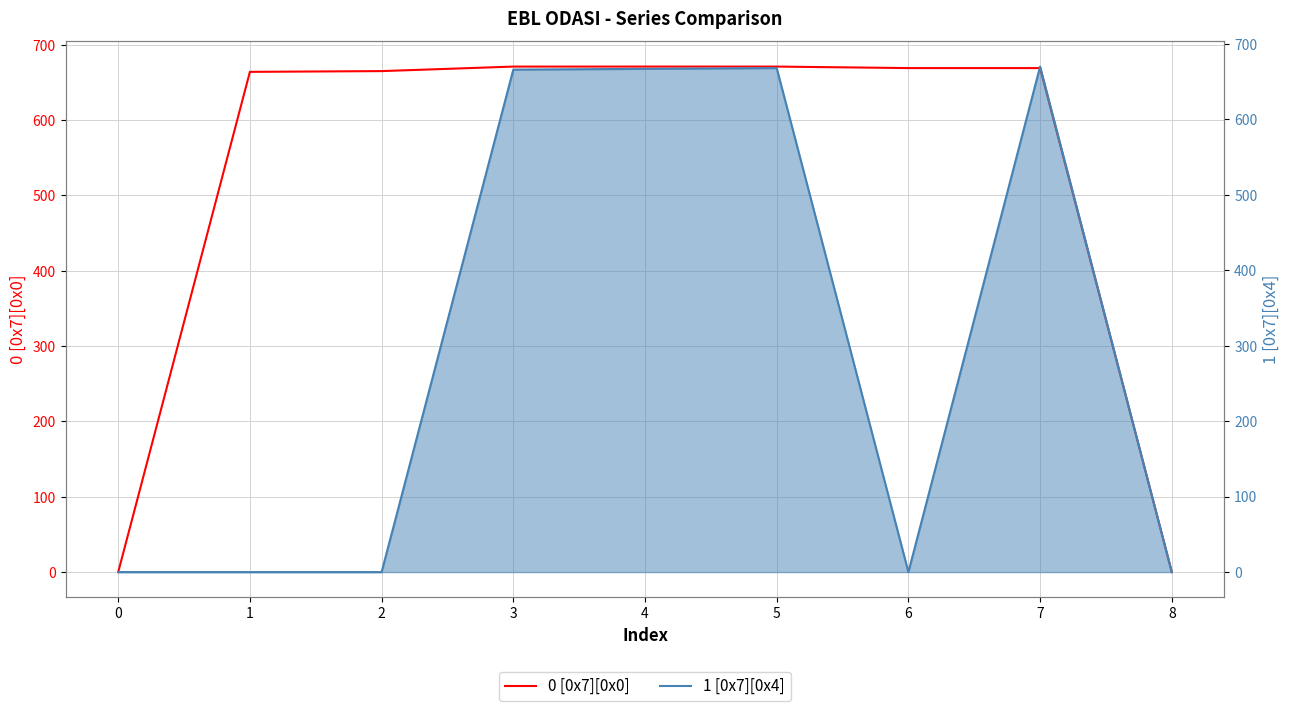

What is the greatest value displayed?

671